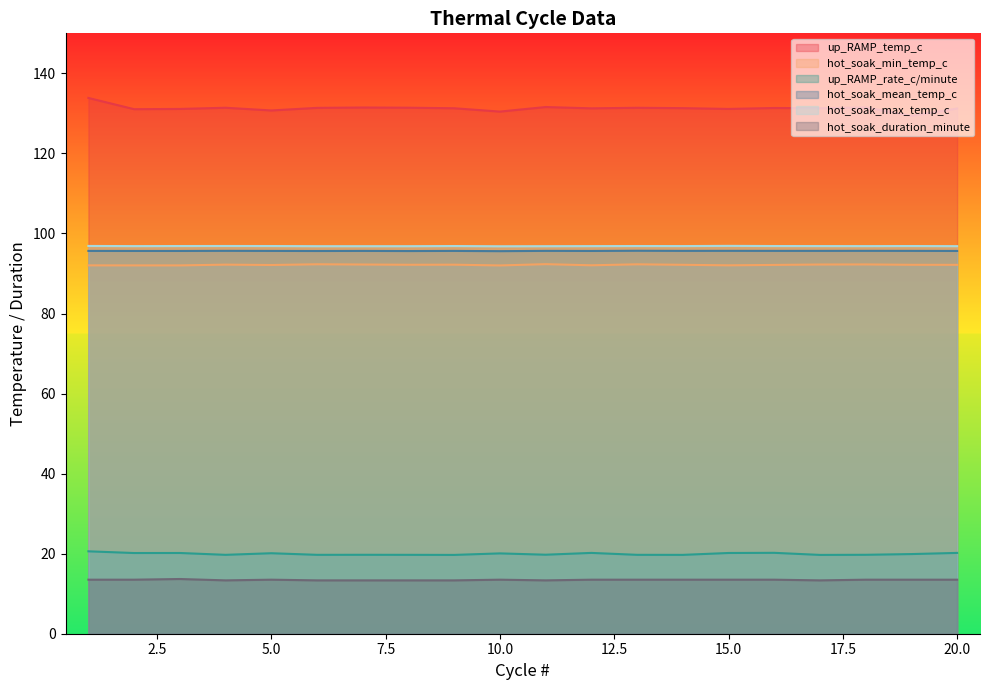

What are all the series names shown in the legend?

up_RAMP_temp_c, hot_soak_min_temp_c, up_RAMP_rate_c/minute, hot_soak_mean_temp_c, hot_soak_max_temp_c, hot_soak_duration_minute